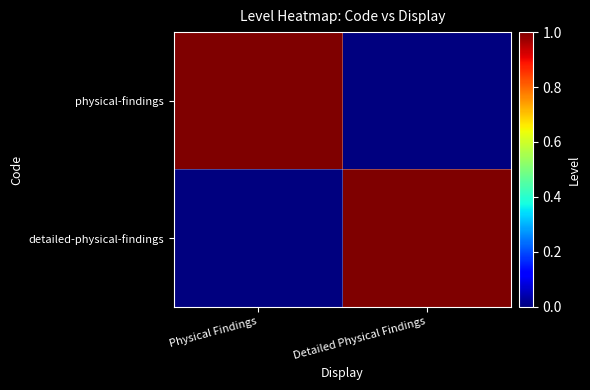

What is the greatest value displayed?

1